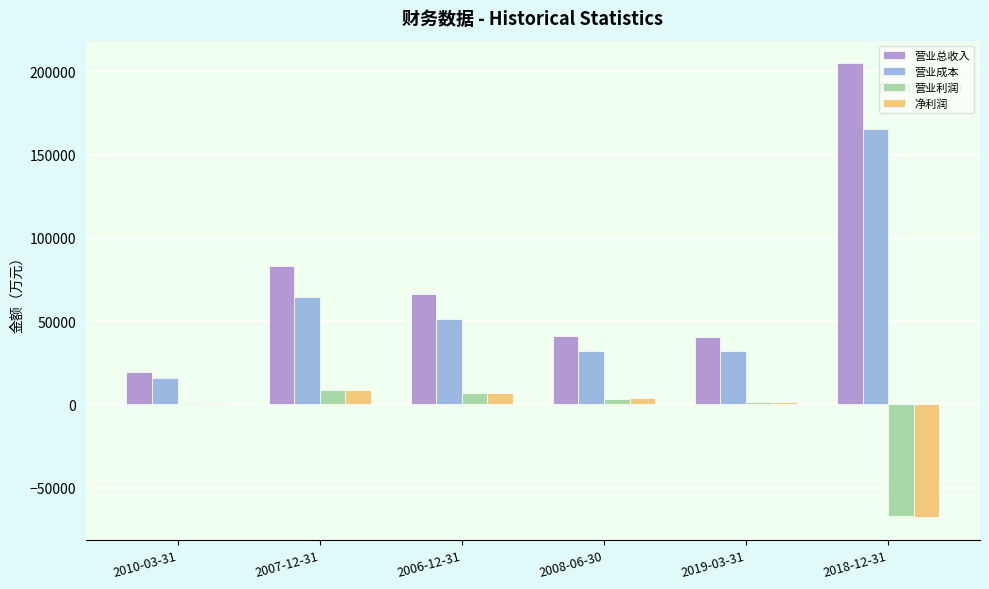

The value of 营业利润 at 2018-12-31 is -103404. True or false?

False